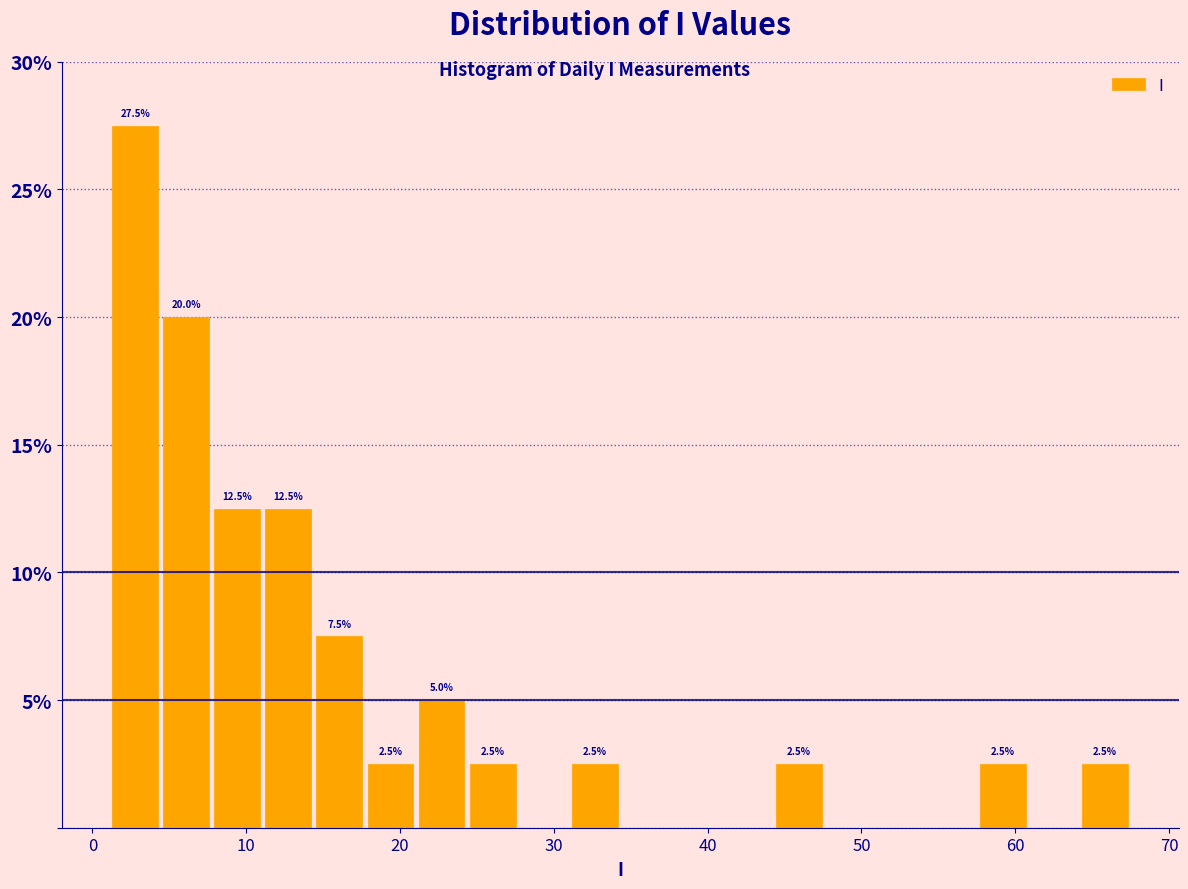

Read against the x-axis, roughly where is the centre of the tallest bar?

3